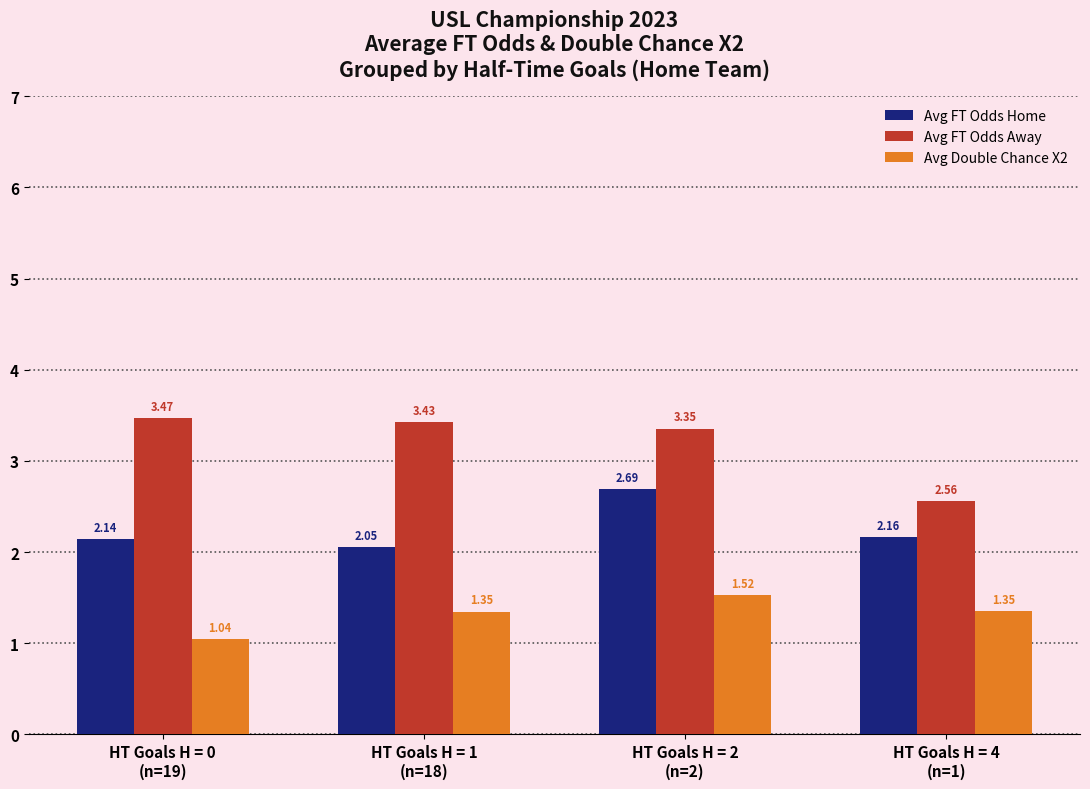

What is the difference between the maximum and minimum values in the Avg FT Odds Away series?

0.9